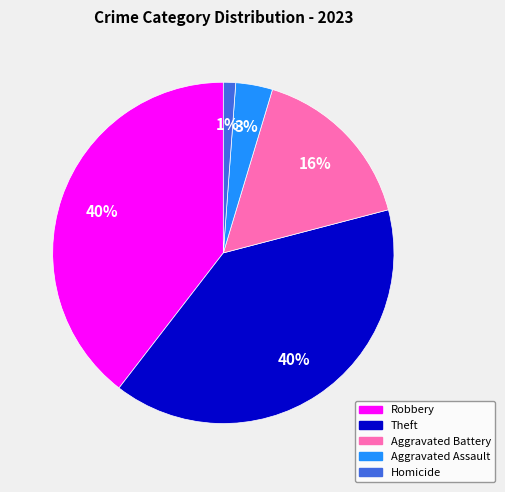

Is there any slice that represents more than half of the pie?

No